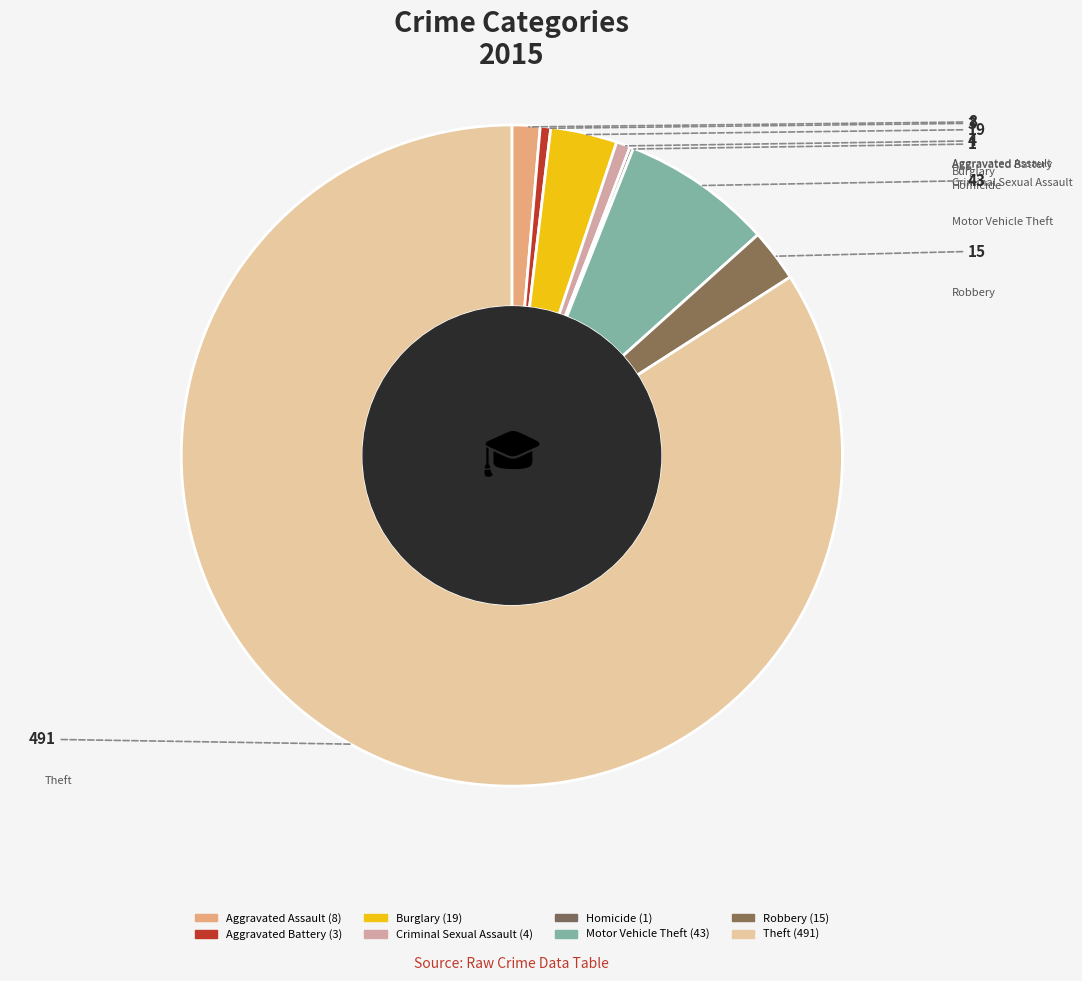

What percentage is the Robbery slice, to the nearest percent?

3%